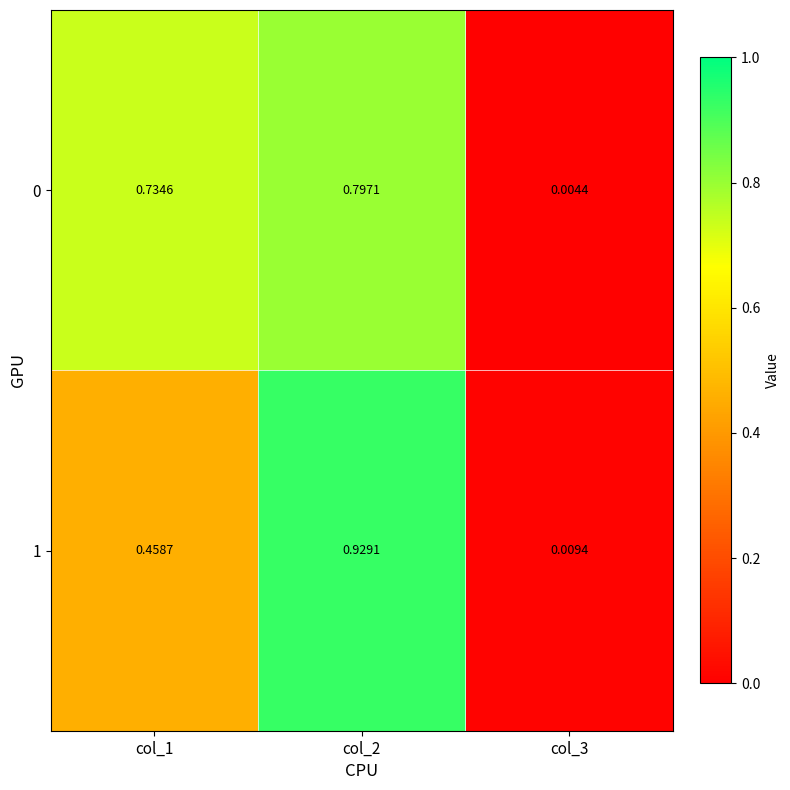

Between col_1 and col_2, which series saw the biggest shift?

1